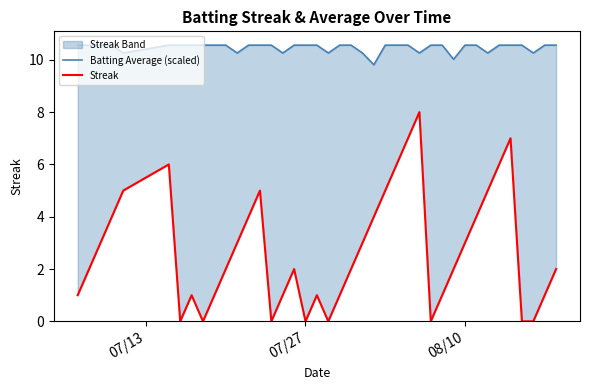

Is it true that Batting Average (scaled) equals 10.6 at 07/27?

True